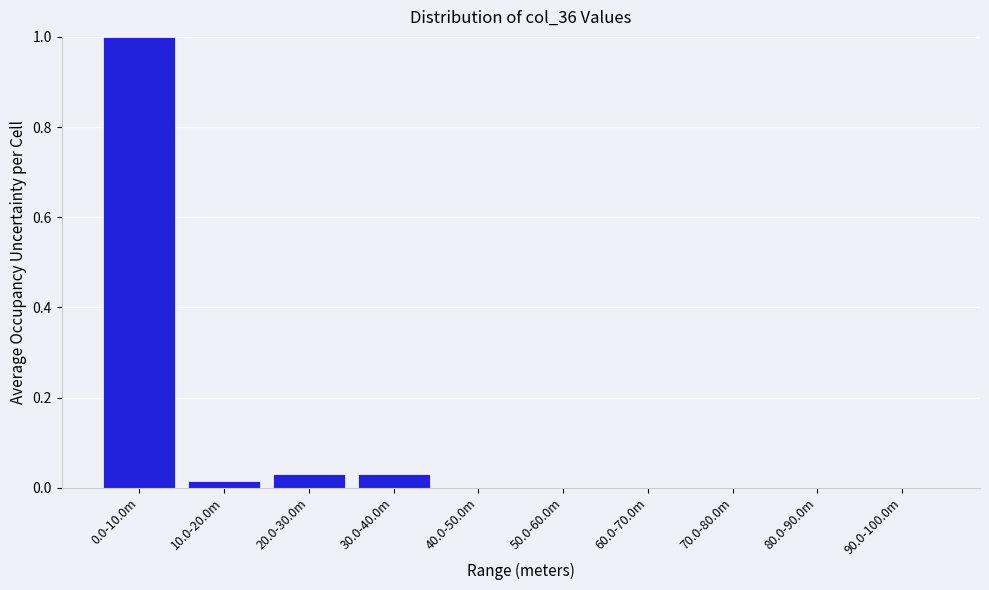

The chart shows a value of 0.5 at 70.0-80.0m. True or false?

False